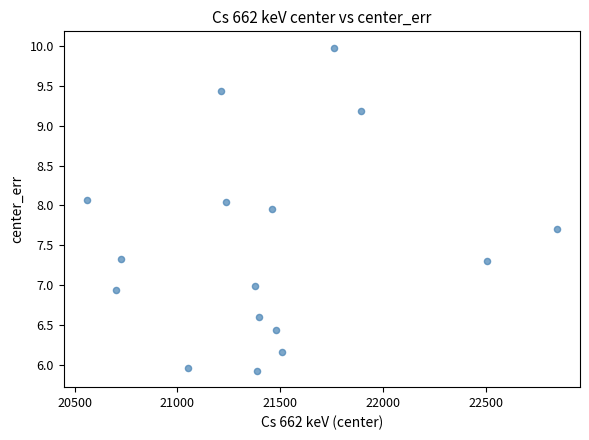

What is the range of Y values (max minus min)?

4.1